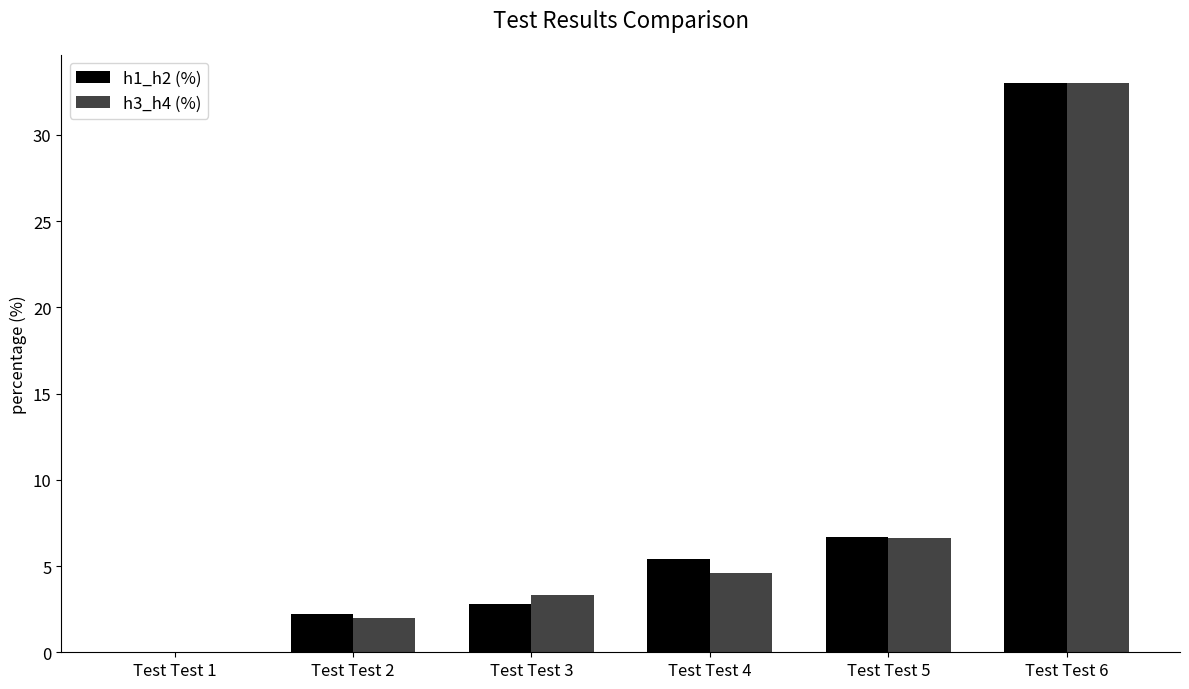

What is the difference between the h1_h2 (%) values at Test Test 2 and Test Test 4?

3.2